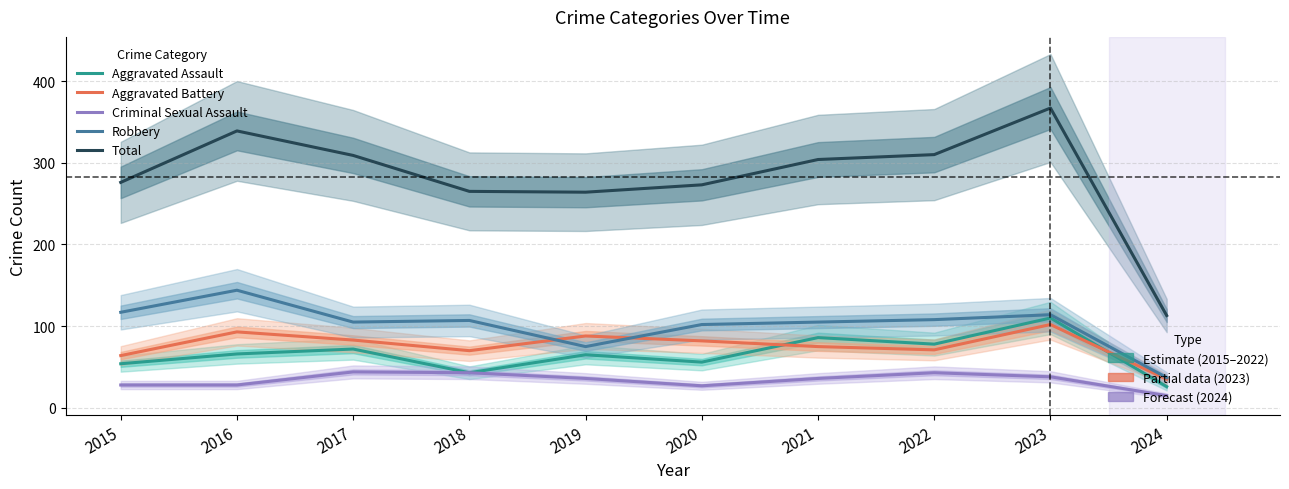

At how many categories does at least one series exceed 358?

1